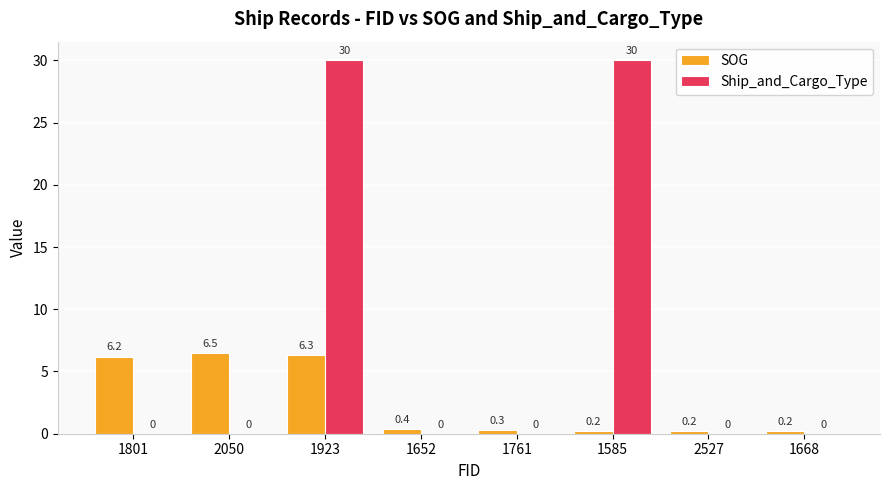

What is the sum of the Ship_and_Cargo_Type values at 2527 and 1585?

30.0